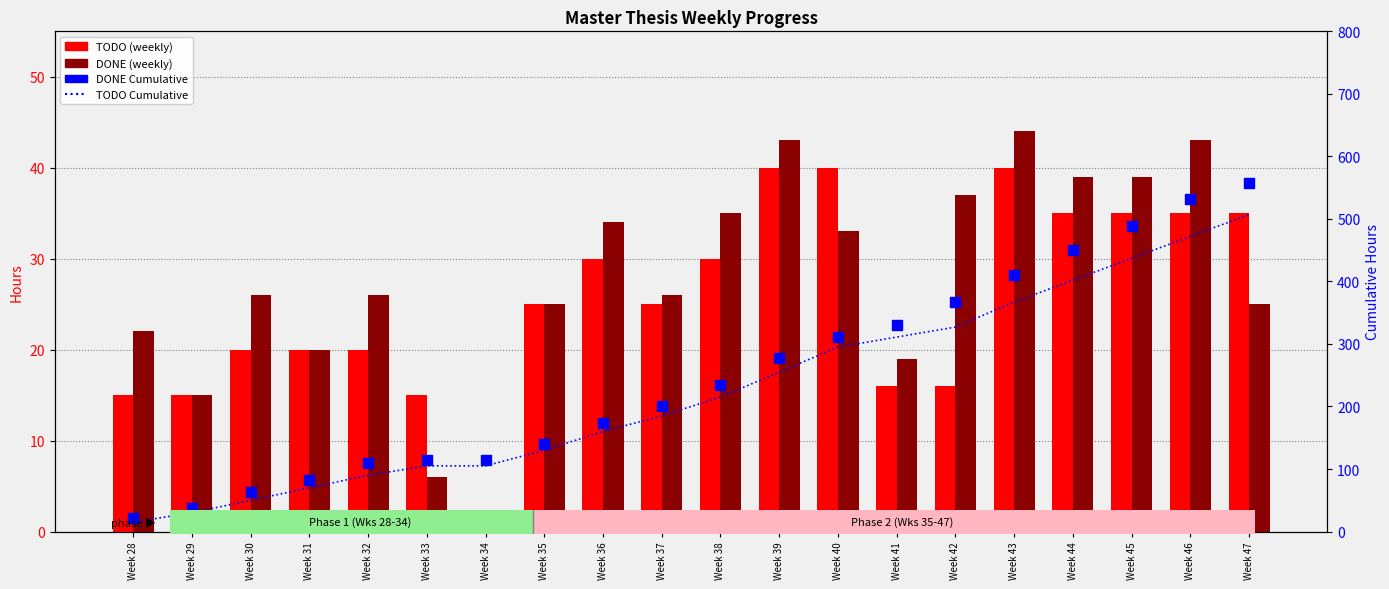

Which series has the largest total across all categories?

DONE Cumulative